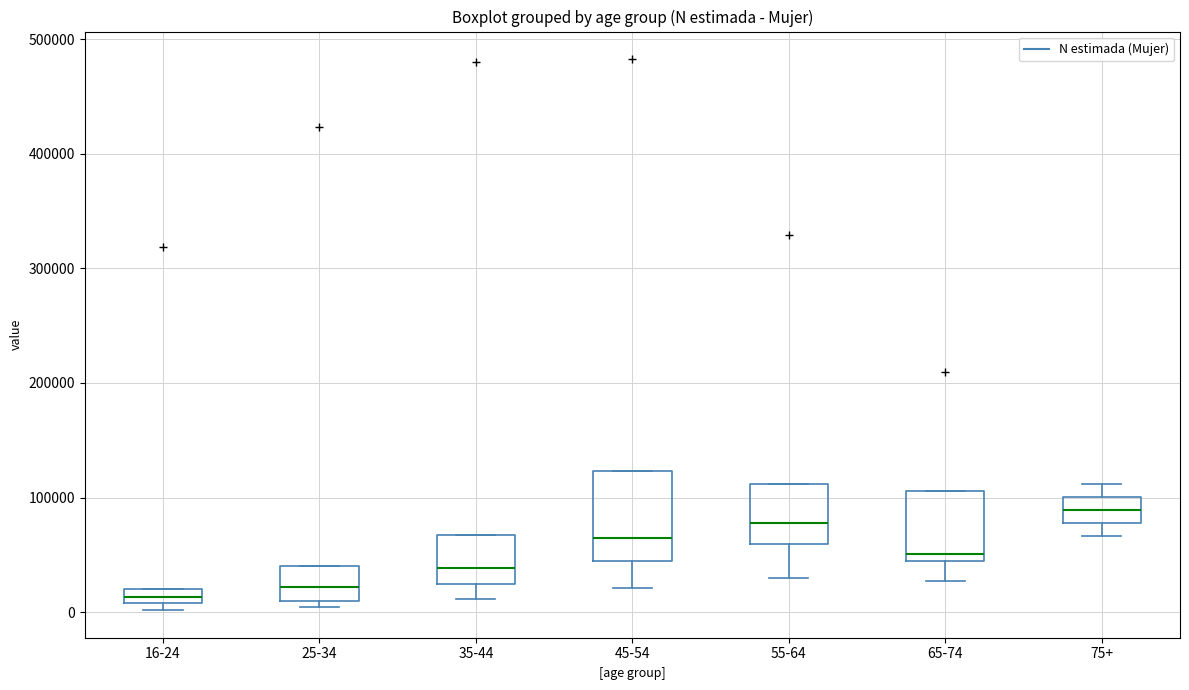

Where does the median line of the box for 75+ sit on the y-axis? The values are not printed on the chart, so give them approximately, as read against the axis.

90000